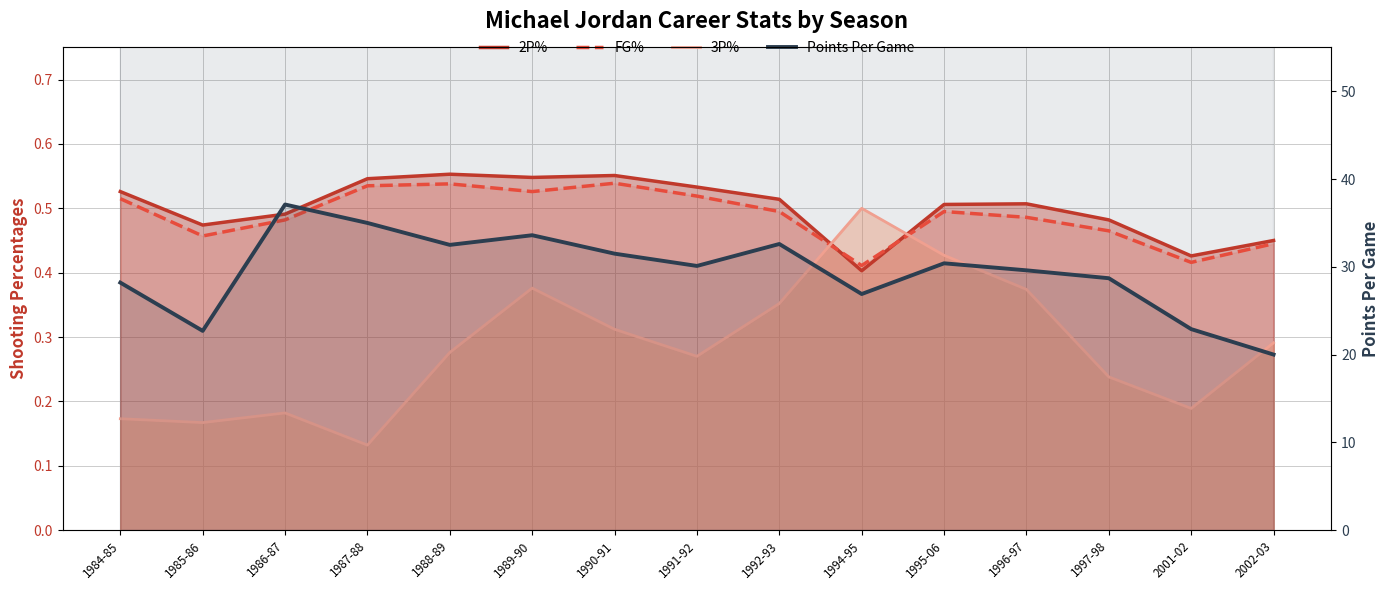

Which category has the highest value across all series?

1986-87